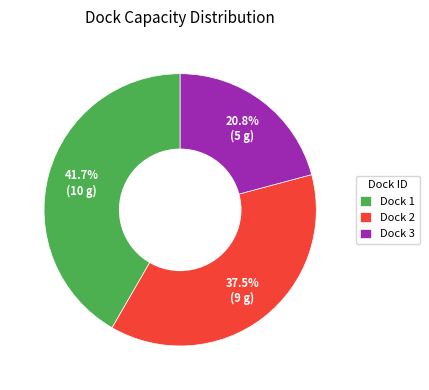

Rank the categories by value from lowest to highest.

Dock 3, Dock 2, Dock 1